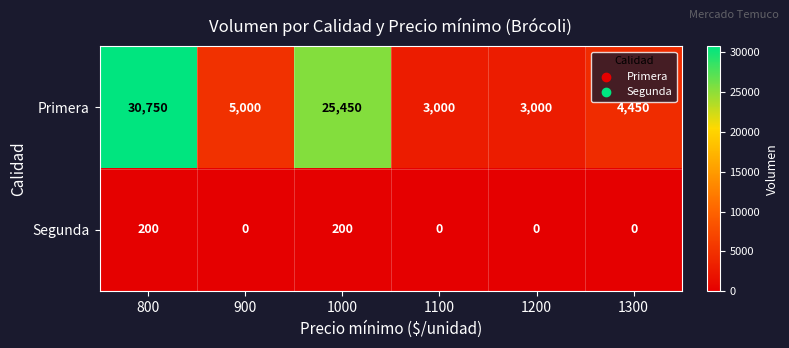

Between 900 and 1100, which series saw the biggest shift?

Primera